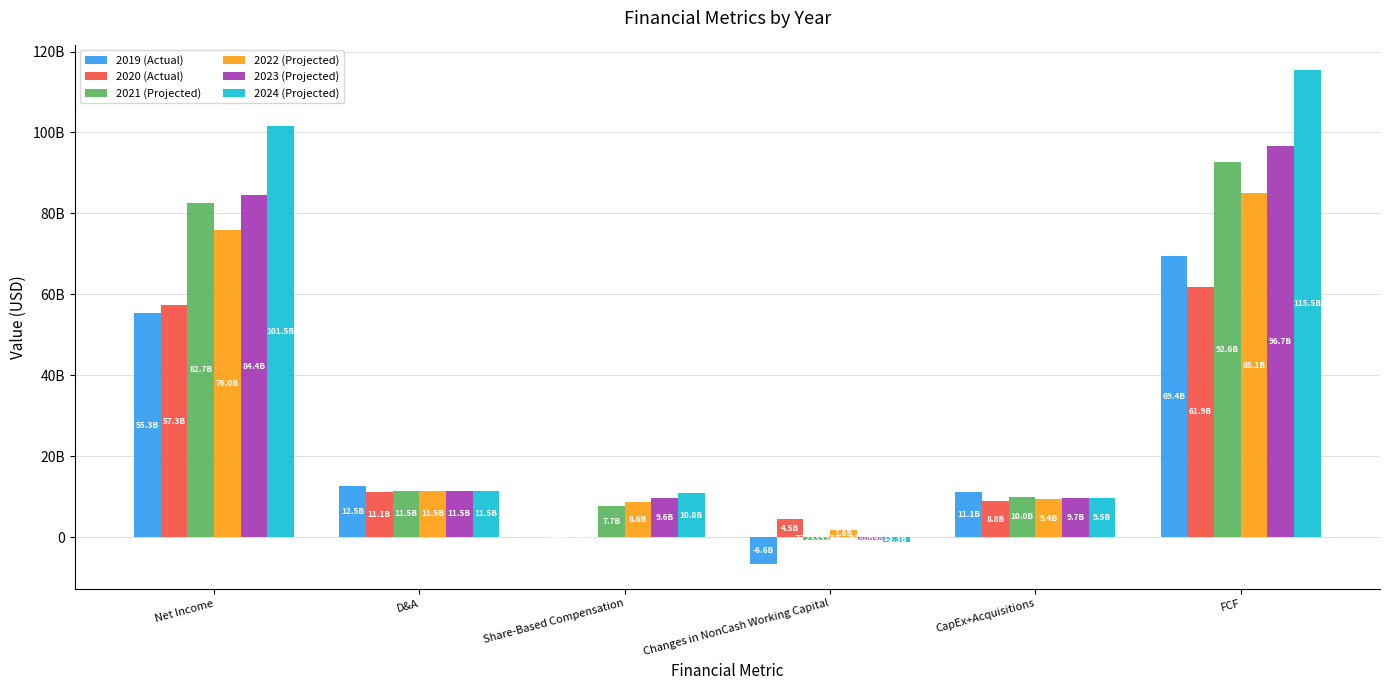

What is the difference between the highest and lowest values at Net Income?

46191178135.0